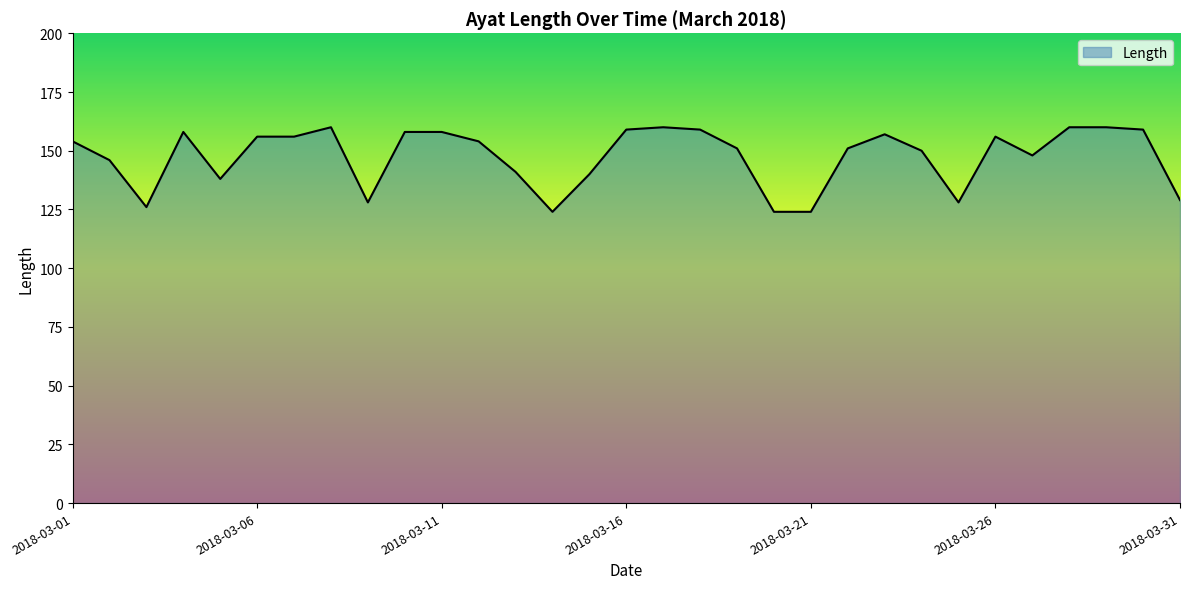

What is the smallest value displayed?

124